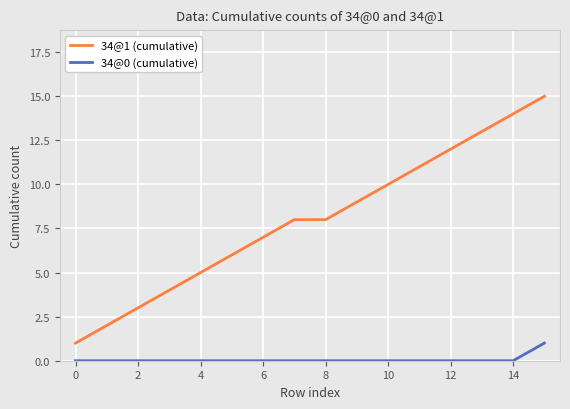

Which series has the largest range (max minus min)?

34@1 (cumulative)